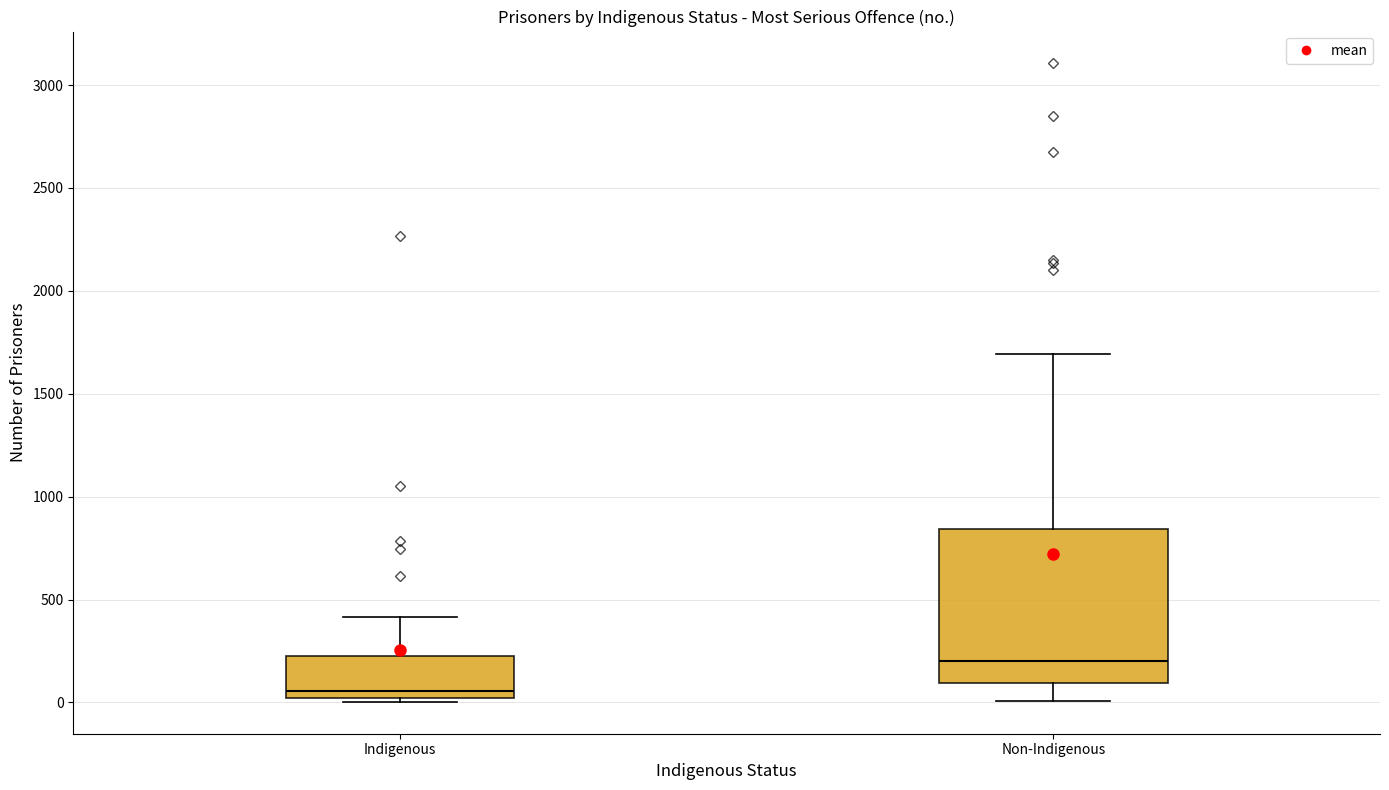

Reading left to right, transcribe this box plot: for each box, give where its median line is, the range the box spans, and where its two whiskers end, as read against the y-axis. The values are not printed on the chart, so give them approximately, as read against the axis.

Indigenous: median 50, box 0 to 250, whiskers 0 (just below the box's lower edge) to 400
Non-Indigenous: median 200, box 100 to 850, whiskers 0 to 1700